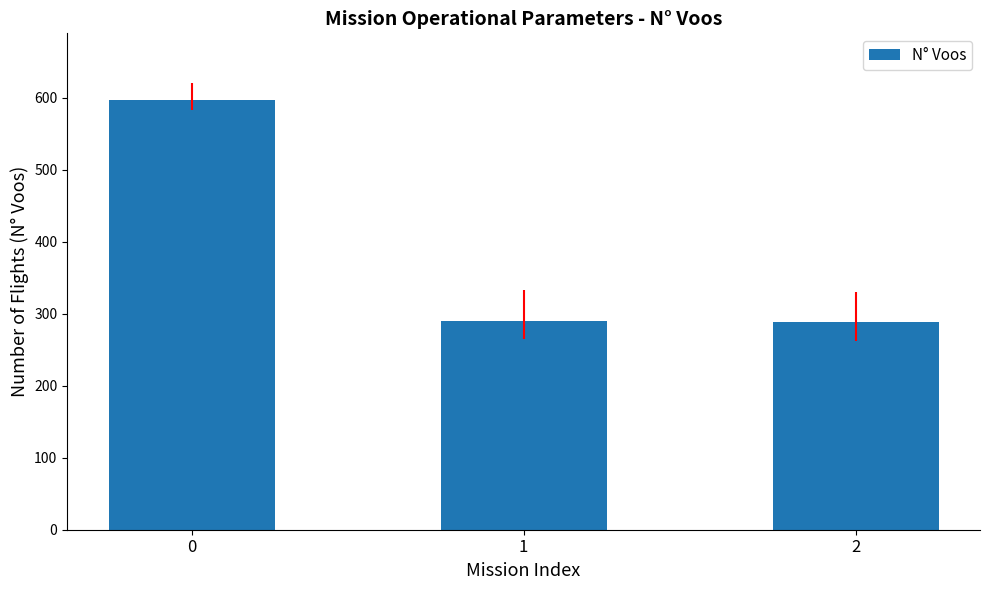

Read the value at 0, to the nearest 50.

600